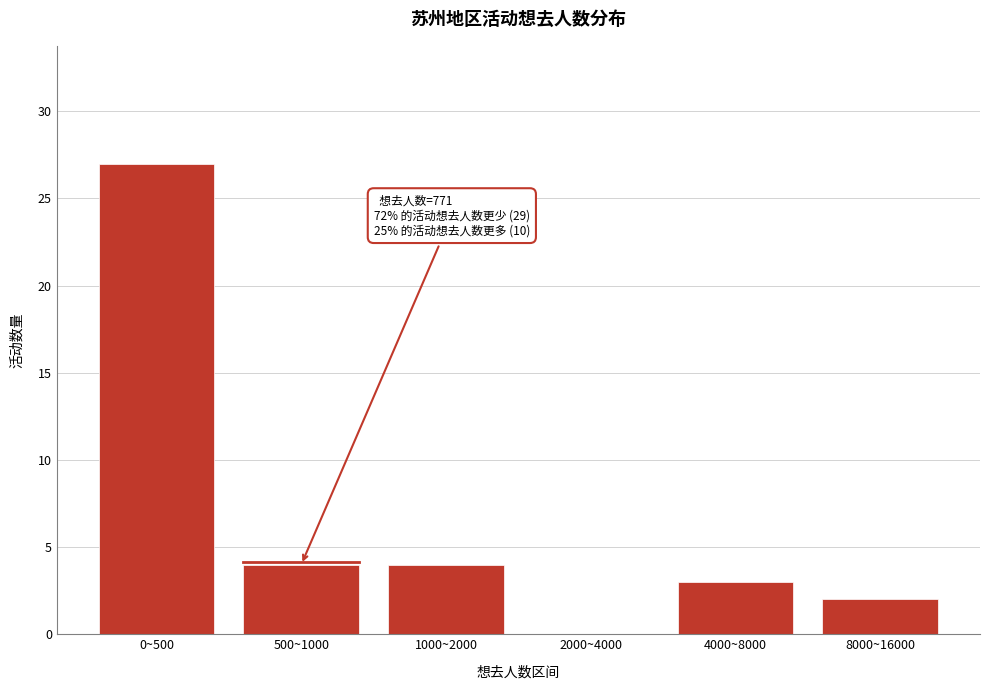

Reading left to right, list all the values displayed in this chart.

0~500=27	500~1000=4	1000~2000=4	2000~4000=0	4000~8000=3	8000~16000=2